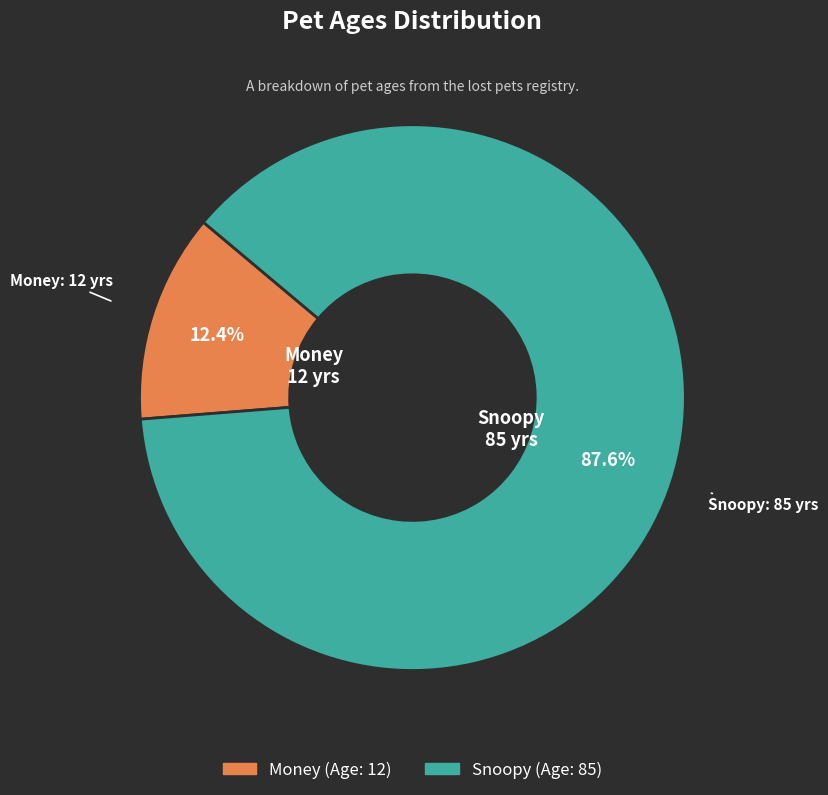

Which slice is the largest?

Snoopy